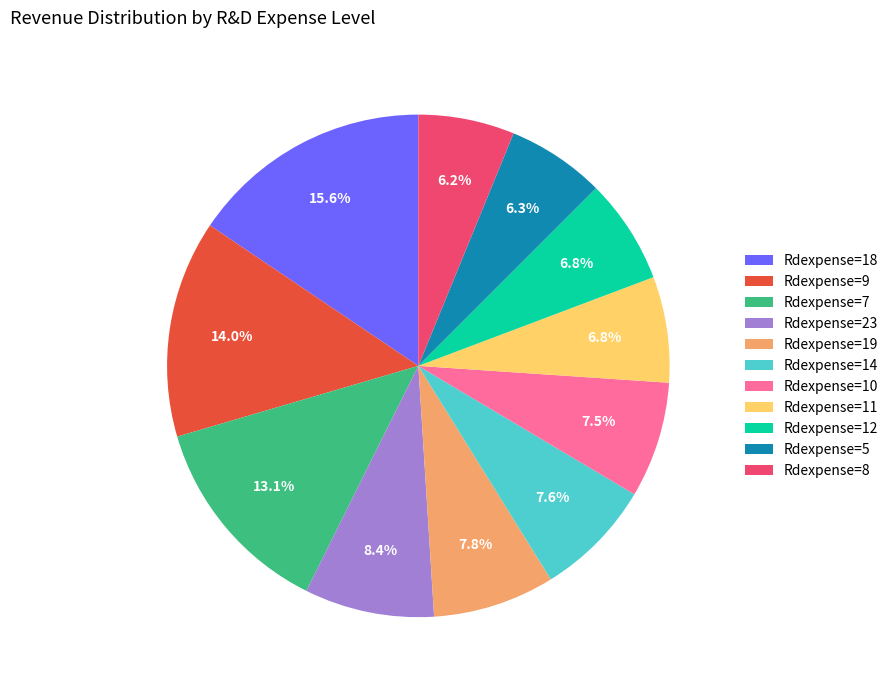

Is there any slice that represents more than half of the pie?

No